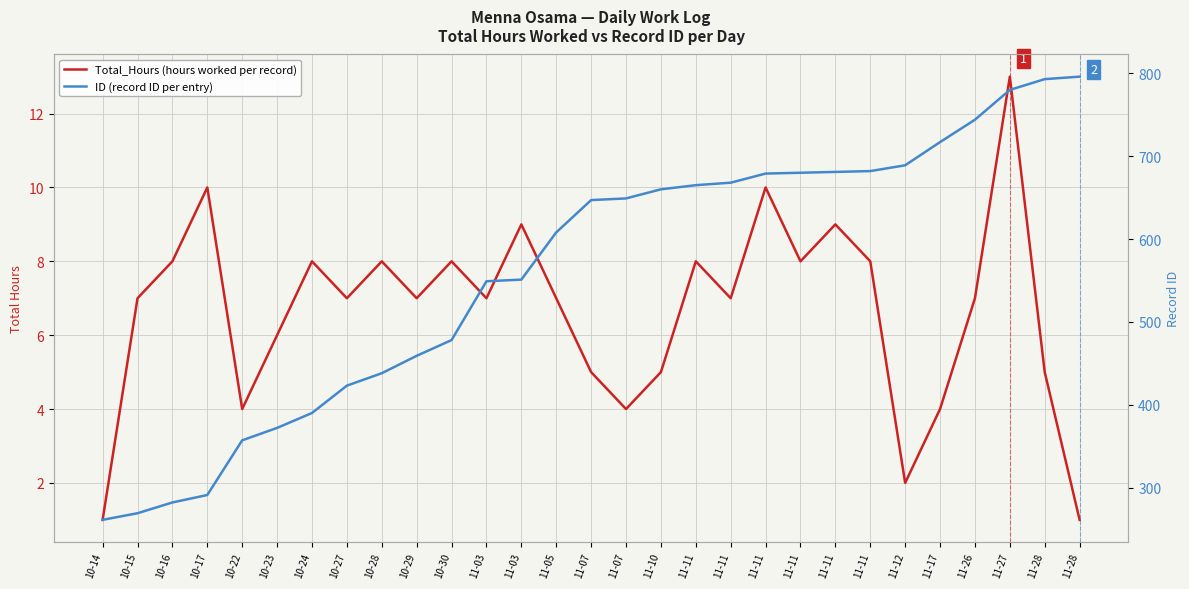

What is the difference between the maximum and minimum values in the Total_Hours (hours worked per record) series?

12